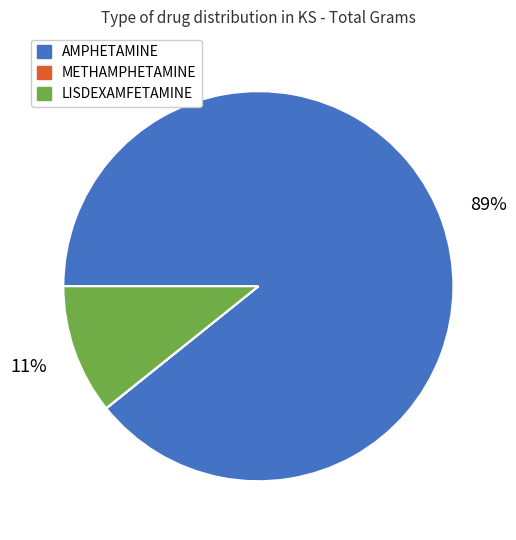

Which slice is the largest?

AMPHETAMINE